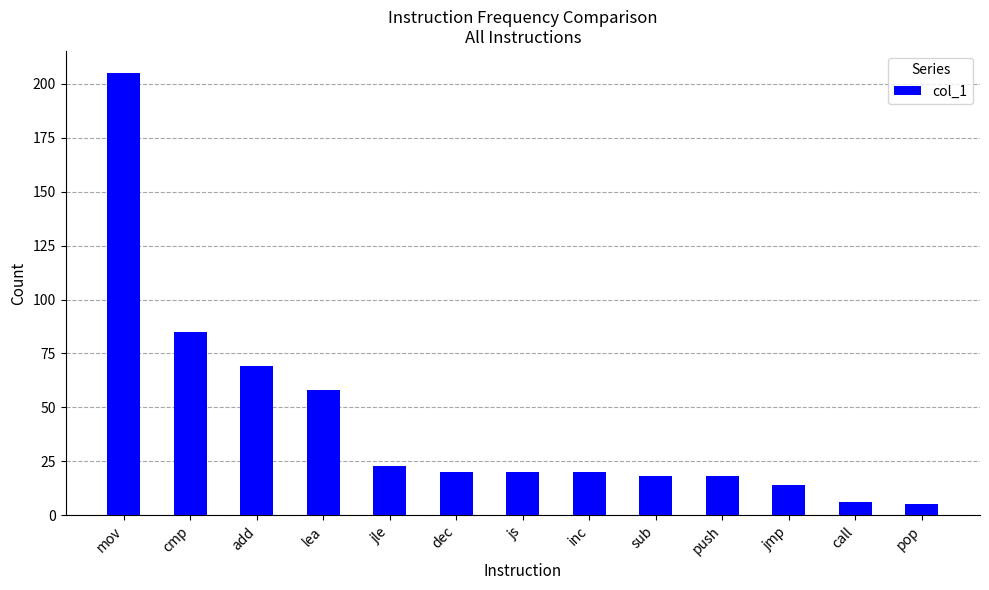

The chart shows a value of 205 at mov. True or false?

True